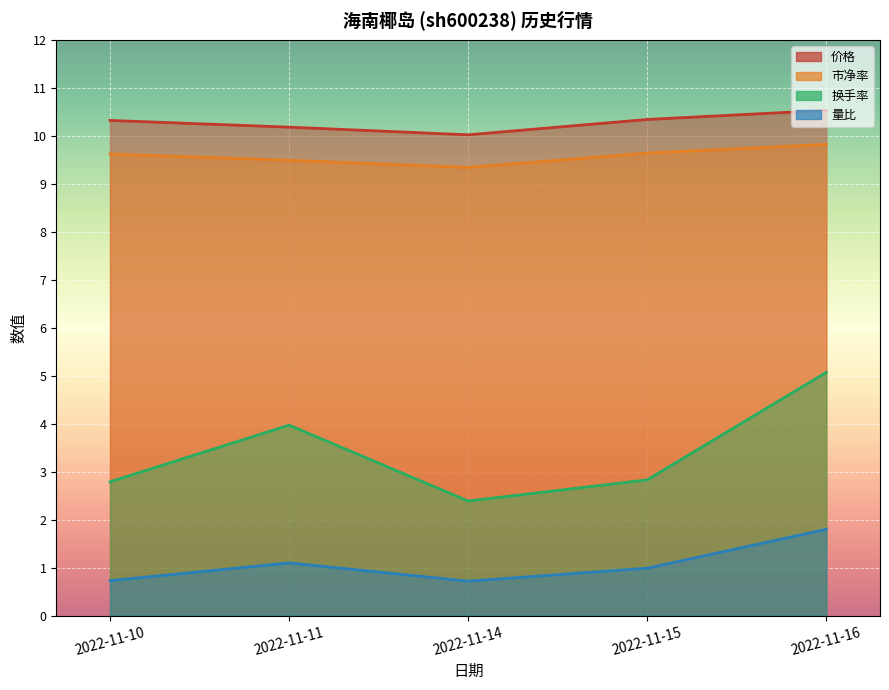

At which label is 市净率 closest to 9?

2022-11-14